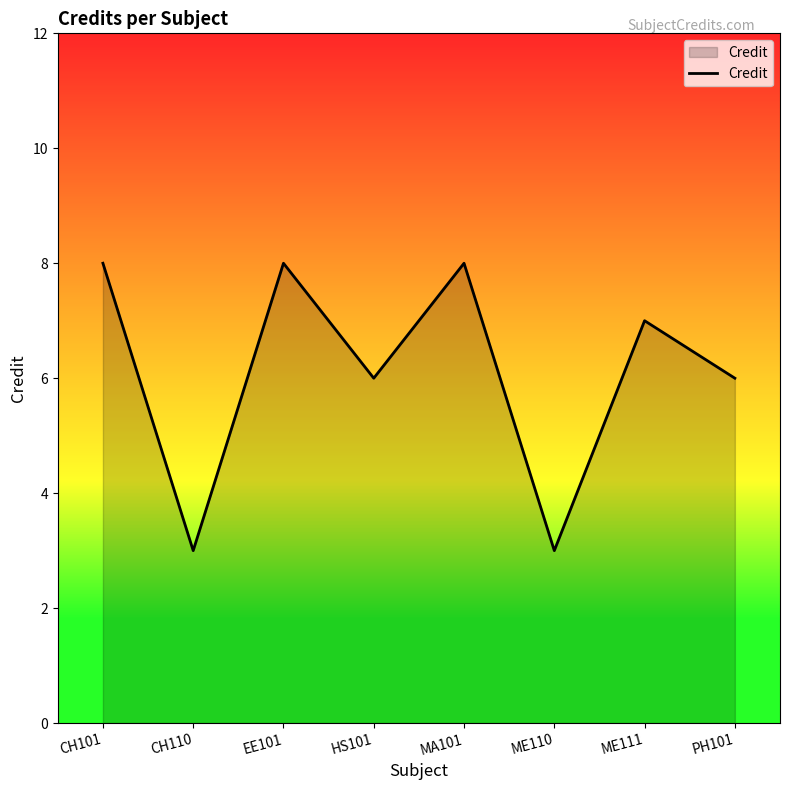

How many values are below 7?

4